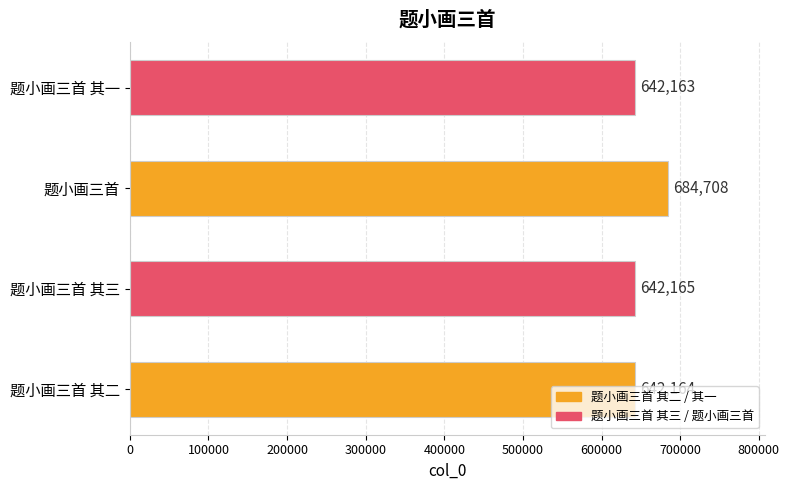

Does the chart contain any negative values?

No